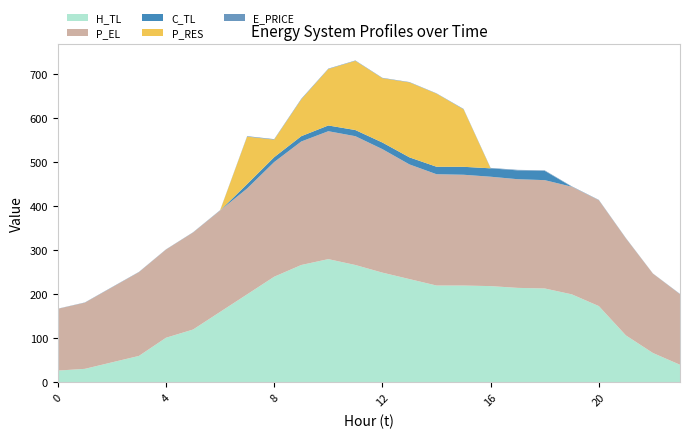

Reading right to left, extract all data points from this chart.

E_PRICE: 23=0.6	22=0.3	21=0.6	20=0.7	19=1.0	18=1.1	17=1.2	16=1.0	15=1.0	14=0.7	13=0.8	12=0.8	11=0.9	10=0.9	9=1.3	8=1.1	7=1.1	6=0.7	5=0.5	4=0.4	3=0.5	2=0.6	1=0.5	0=0.3
P_EL: 23=160.0	22=180.0	21=220.0	20=240.1	19=244.0	18=245.6	17=246.4	16=248.0	15=251.2	14=252.4	13=260.0	12=280.0	11=292.0	10=290.0	9=280.0	8=260.0	7=240.0	6=230.0	5=220.0	4=200.0	3=190.0	2=170.0	1=150.0	0=140.1
H_TL: 23=39.9	22=66.5	21=106.4	20=172.9	19=199.5	18=212.8	17=214.2	16=218.2	15=219.5	14=219.5	13=234.1	12=248.8	11=266.1	10=279.4	9=266.0	8=239.5	7=199.5	6=159.6	5=119.7	4=101.1	3=59.9	2=45.3	1=30.6	0=26.6
C_TL: 23=0.0	22=0.0	21=0.0	20=0.0	19=0.0	18=21.0	17=20.0	16=19.0	15=18.0	14=16.9	13=16.0	12=15.0	11=13.9	10=13.0	9=12.0	8=11.0	7=10.0	6=0.0	5=0.0	4=0.0	3=0.0	2=0.0	1=0.0	0=0.0
P_RES: 23=0.0	22=0.0	21=0.0	20=0.0	19=0.0	18=0.0	17=0.0	16=0.0	15=130.3	14=165.8	13=169.9	12=145.9	11=156.9	10=128.0	9=83.4	8=39.8	7=107.5	6=0.0	5=0.0	4=0.0	3=0.0	2=0.0	1=0.0	0=0.0